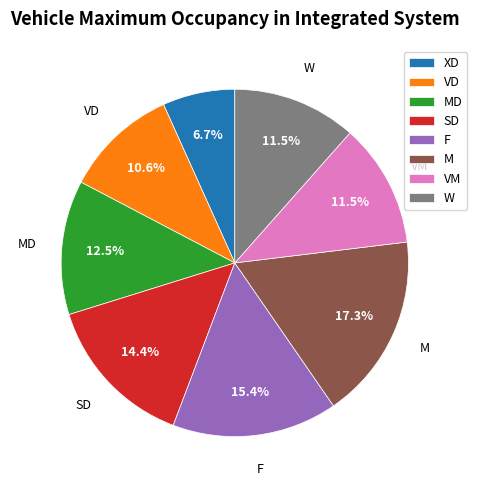

Is it true that F is 15% of the pie?

True